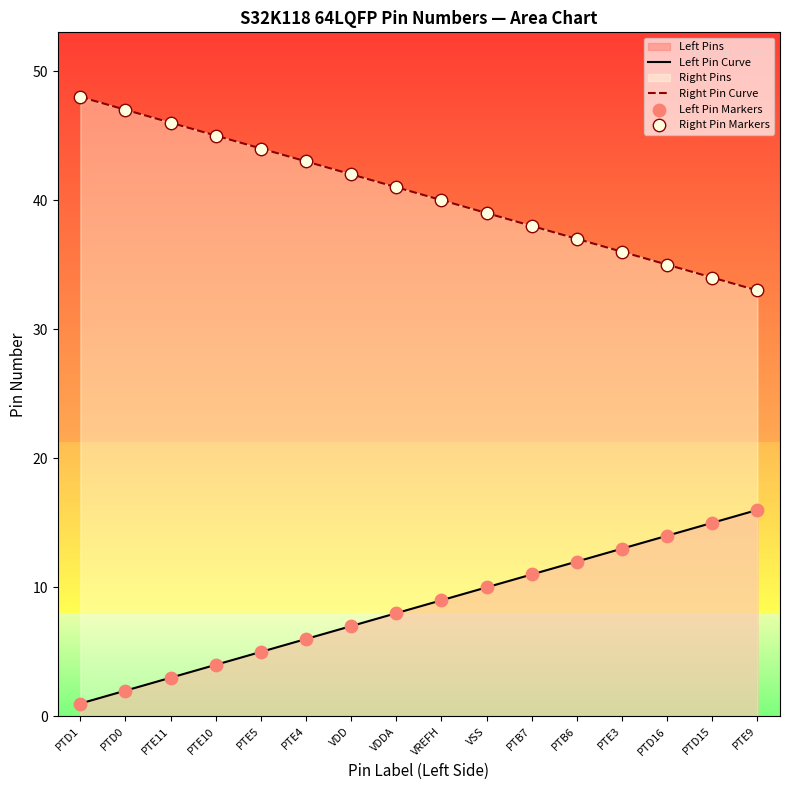

At how many categories does at least one series exceed 18?

16